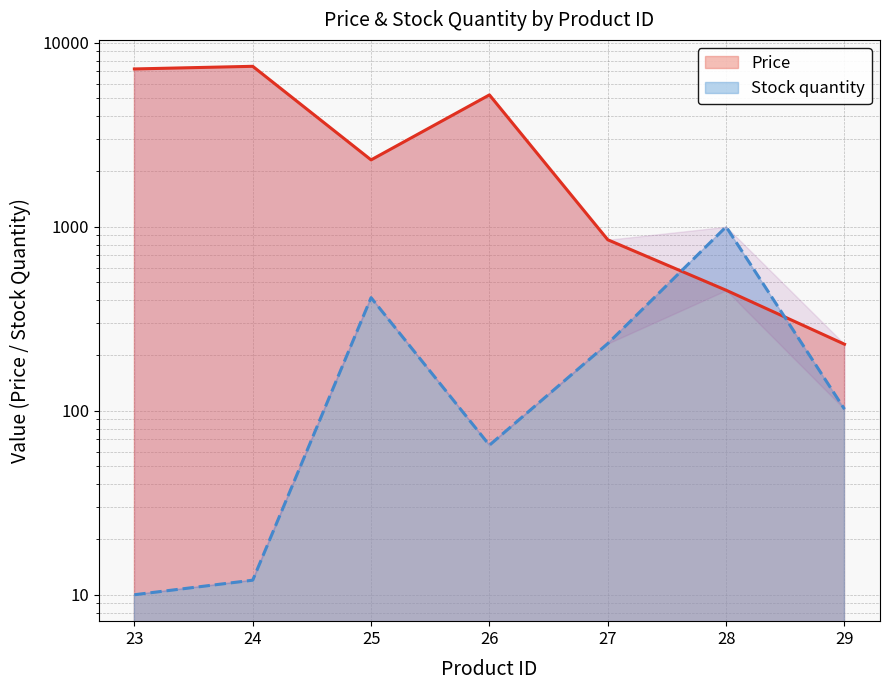

What are all the series names shown in the legend?

Price, Stock quantity